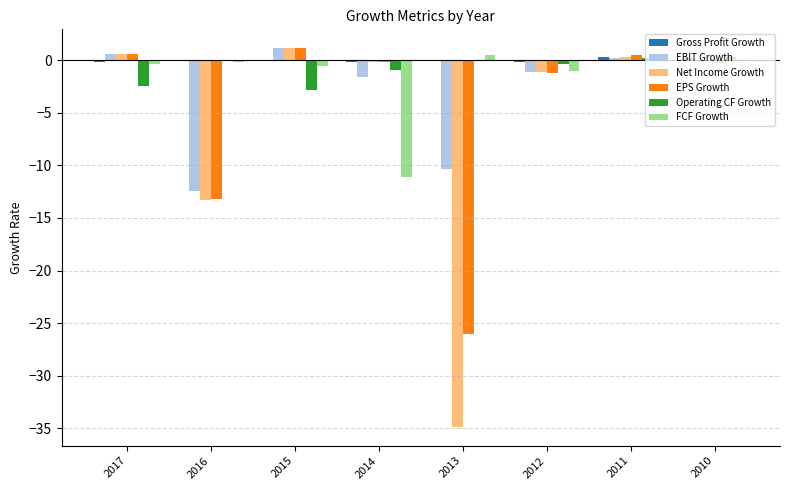

What is the average value of the EBIT Growth series?

-3.0